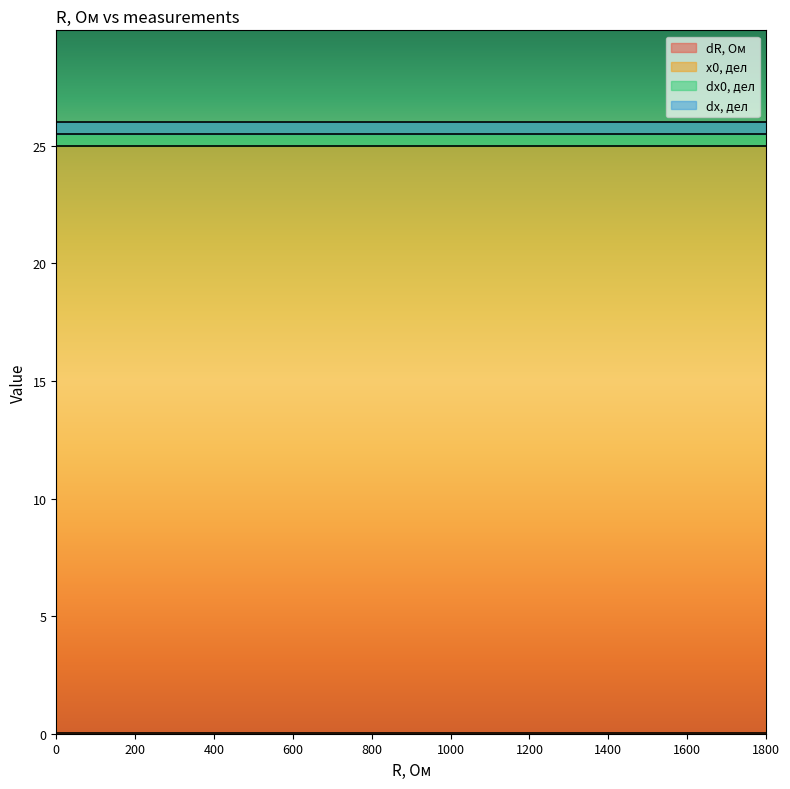

List the series in order of their peak value, lowest first.

dR, Ом, dx0, дел, dx, дел, x0, дел